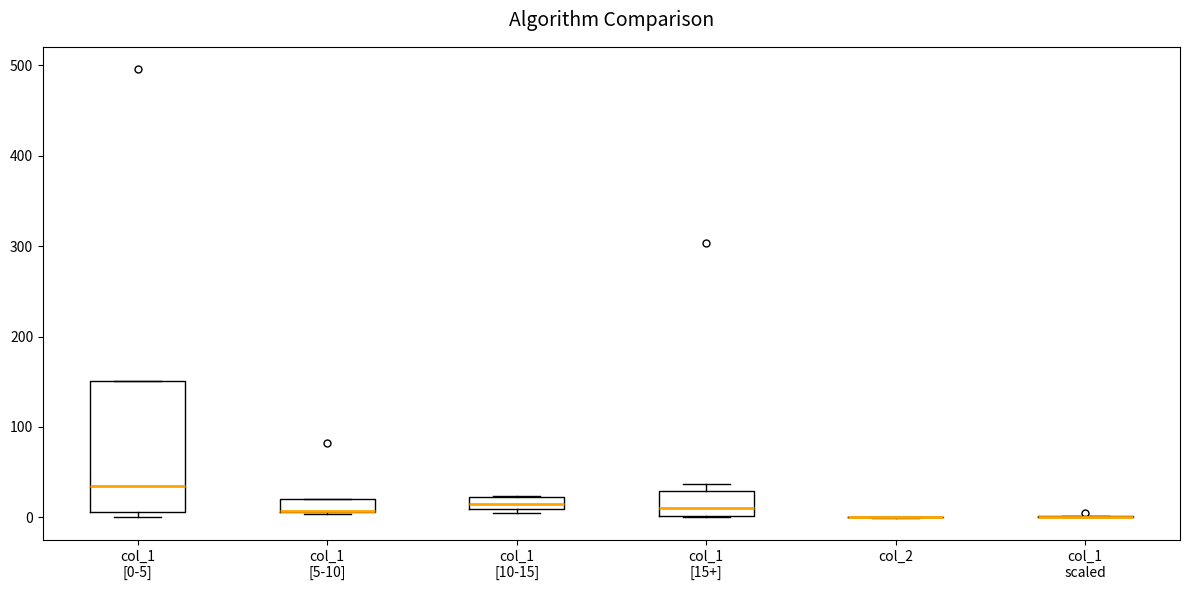

Where is the lower edge of the box for col_1 [5-10] on the y-axis? The values are not printed on the chart, so give them approximately, as read against the axis.

10